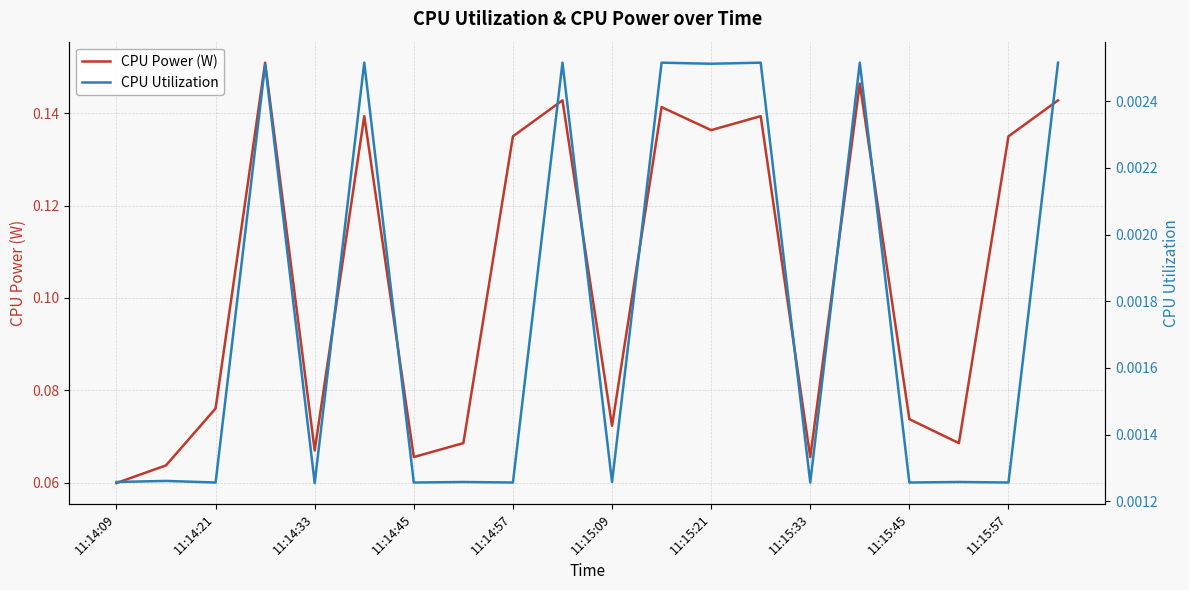

Where is CPU Power (W) nearest to the value 0?

11:14:09